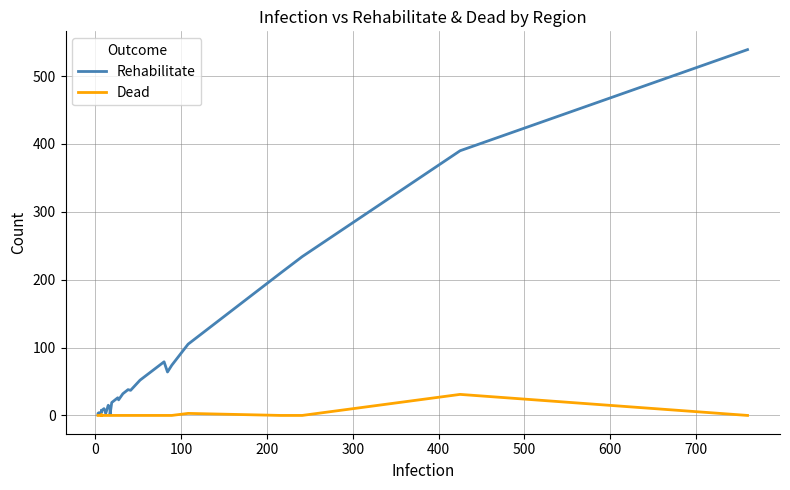

Which series has the largest total across all categories?

Rehabilitate